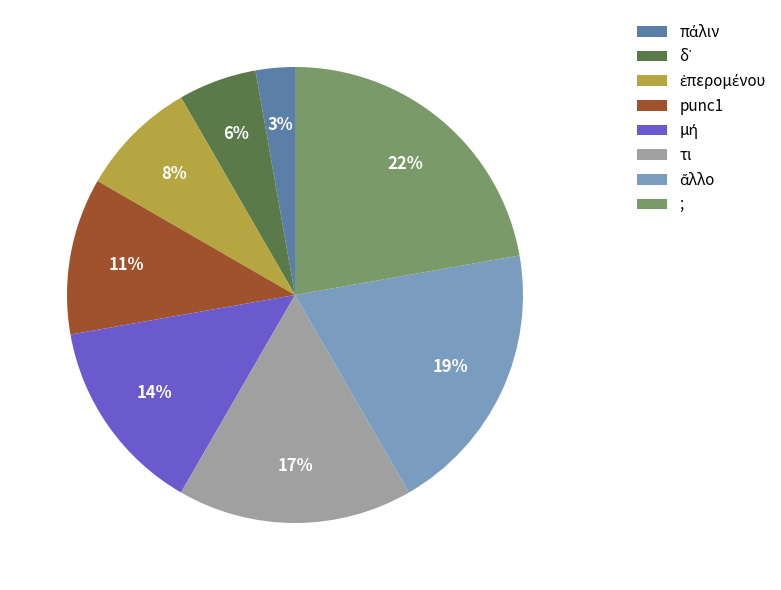

What is the largest slice in the pie chart?

;